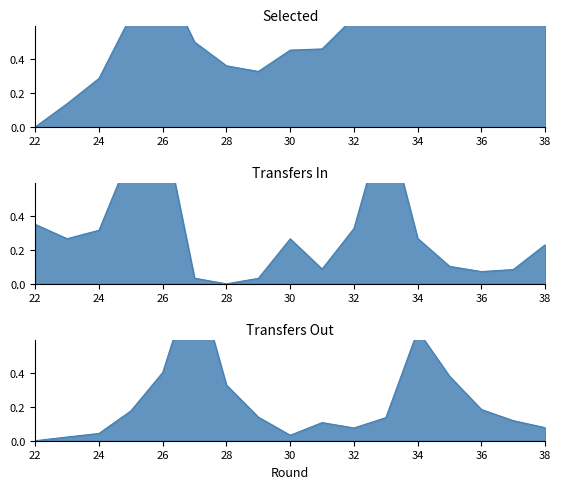

At which category is the sum across all series the highest?

26